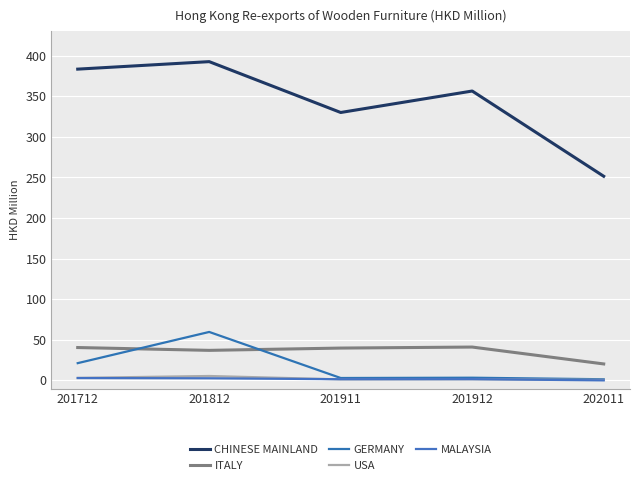

How many lines are shown in the chart?

5